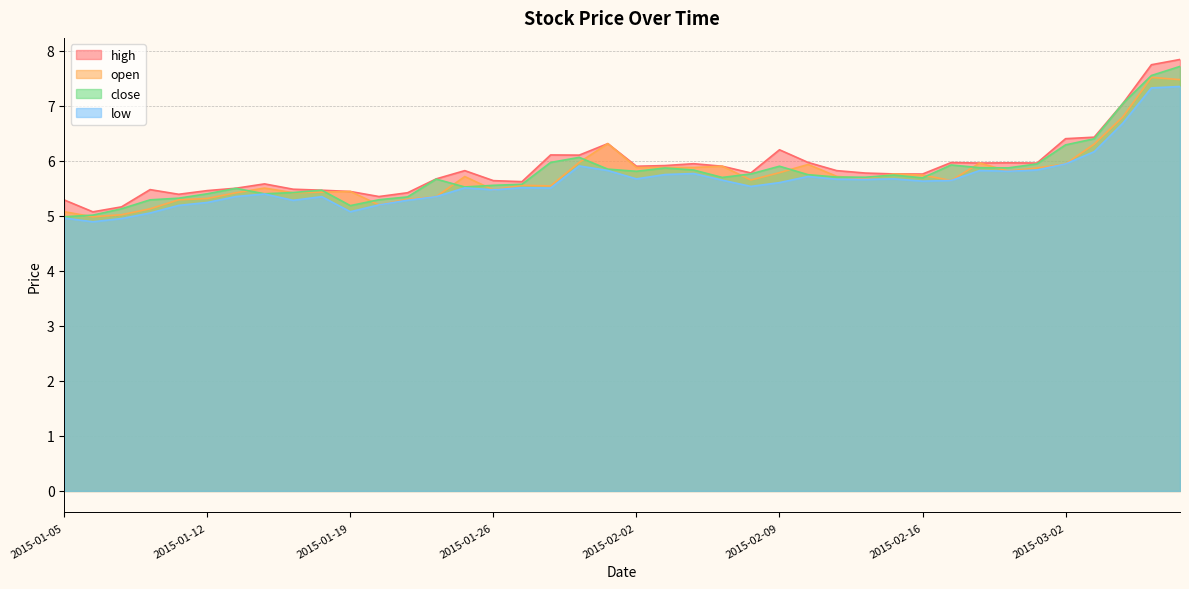

How many times do open and close cross each other?

15